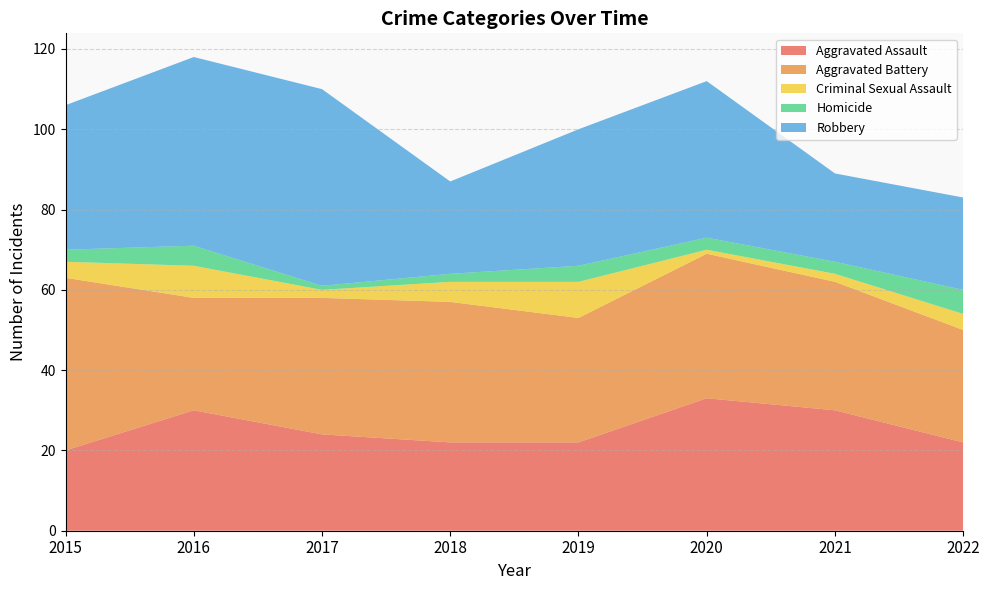

Reading right to left, extract all data points from this chart.

Aggravated Assault: 2022=22	2021=30	2020=33	2019=22	2018=22	2017=24	2016=30	2015=20
Aggravated Battery: 2022=28	2021=32	2020=36	2019=31	2018=35	2017=34	2016=28	2015=43
Criminal Sexual Assault: 2022=4	2021=2	2020=1	2019=9	2018=5	2017=2	2016=8	2015=4
Homicide: 2022=6	2021=3	2020=3	2019=4	2018=2	2017=1	2016=5	2015=3
Robbery: 2022=23	2021=22	2020=39	2019=34	2018=23	2017=49	2016=47	2015=36